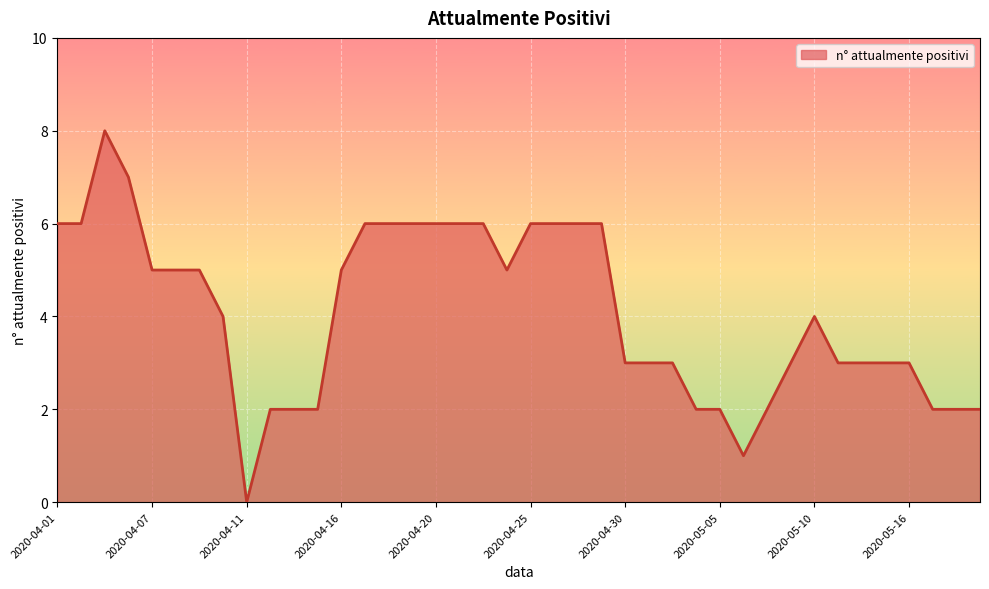

What is the greatest value displayed?

8